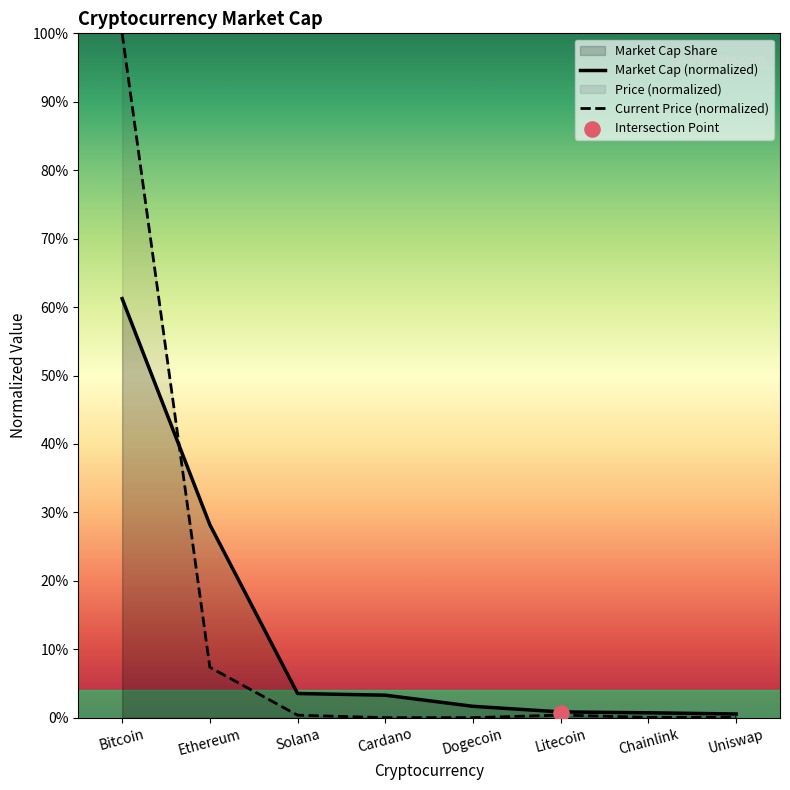

Is the value of Current Price (normalized) at Dogecoin greater than the value of Market Cap (normalized) at Bitcoin?

No